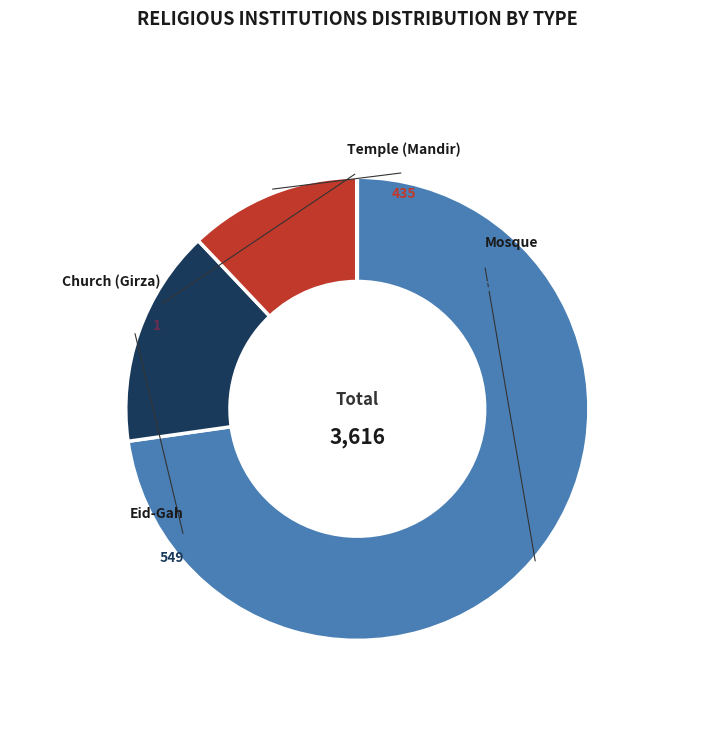

Does any single category account for the majority?

Yes